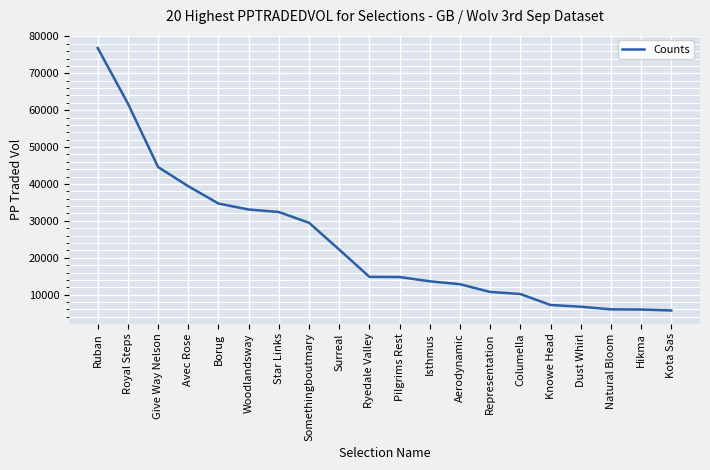

What is the maximum value shown in the chart?

76855.8